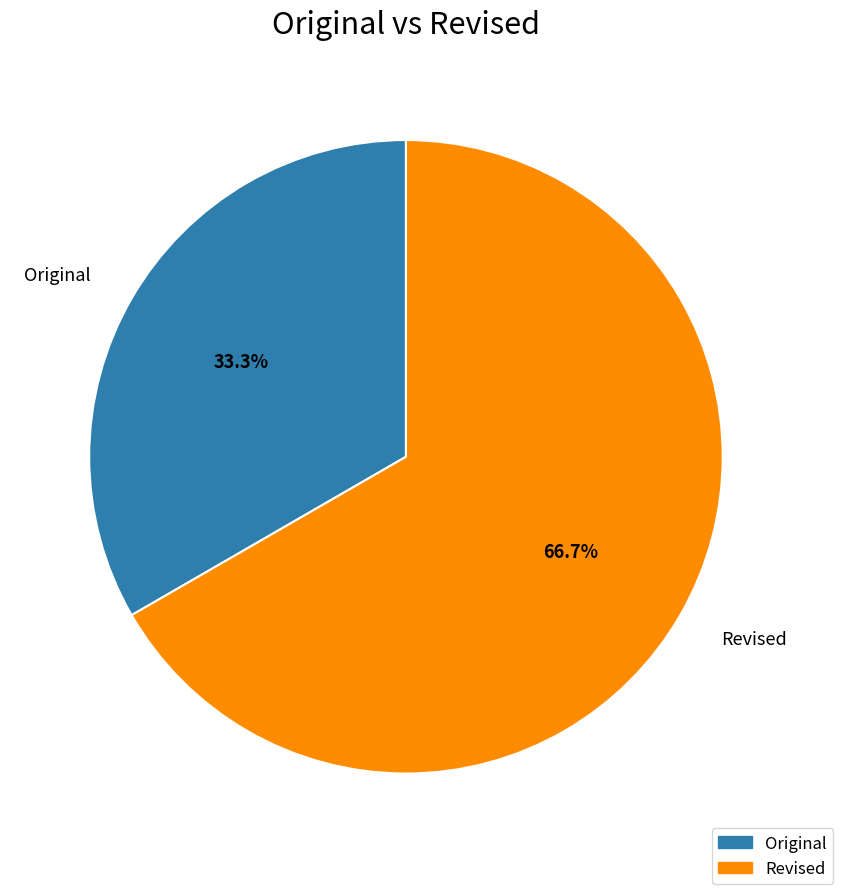

Count the number of slices in the pie.

2